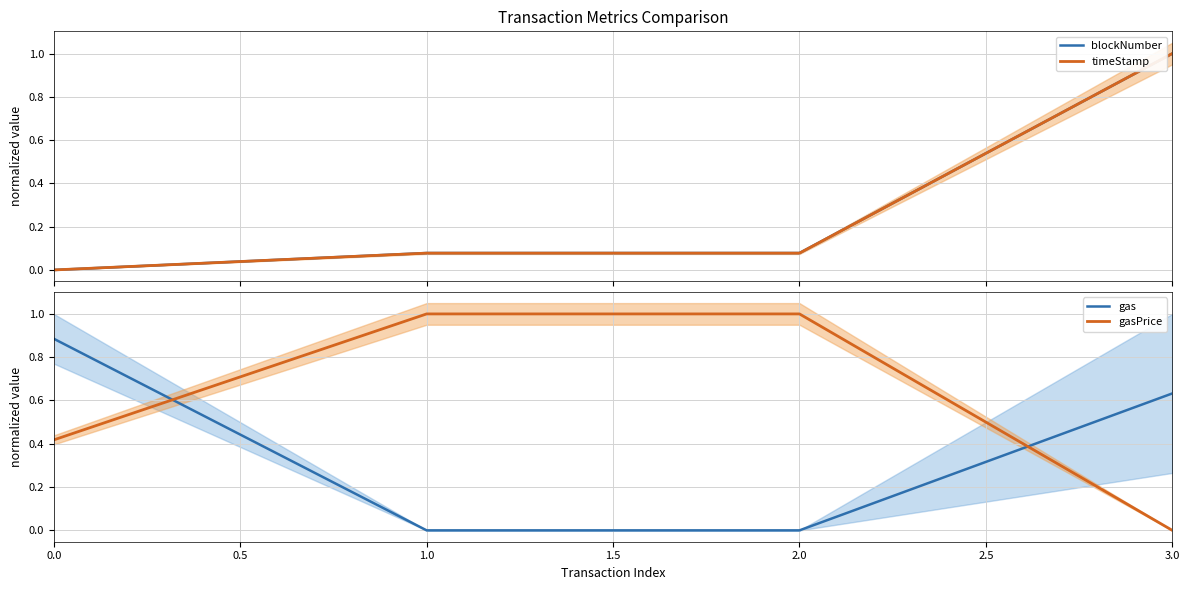

What are all the series names shown in the legend?

blockNumber, timeStamp, gas, gasPrice